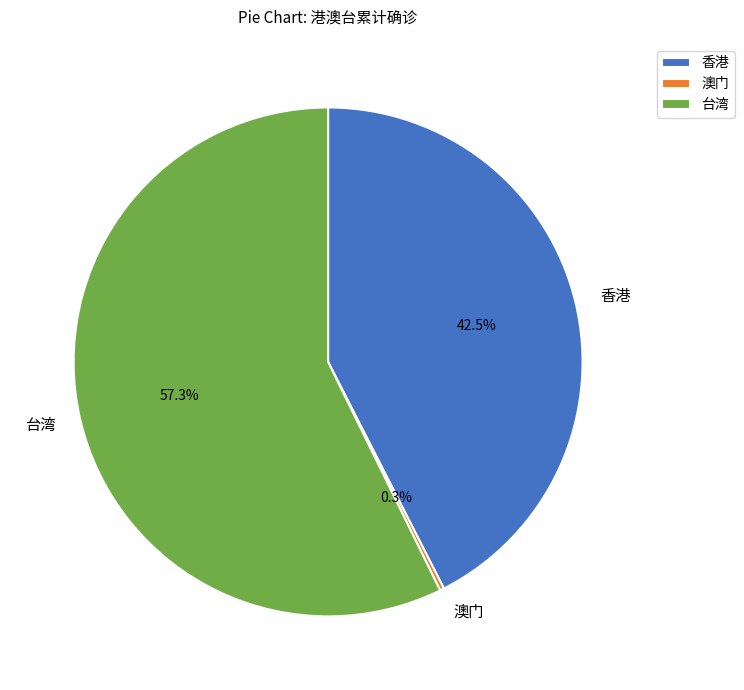

Which has a higher value, 台湾 or 香港?

台湾